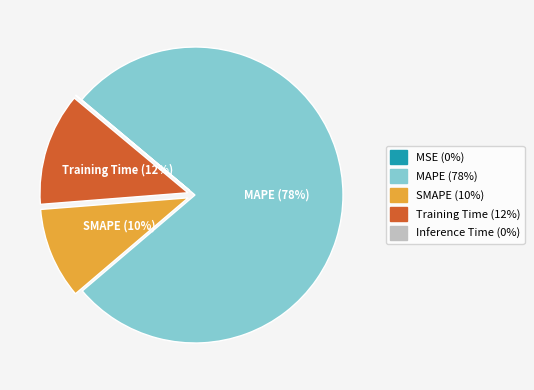

To the nearest percent, what is the combined percentage of Training Time (12%) and MAPE (78%)?

90%